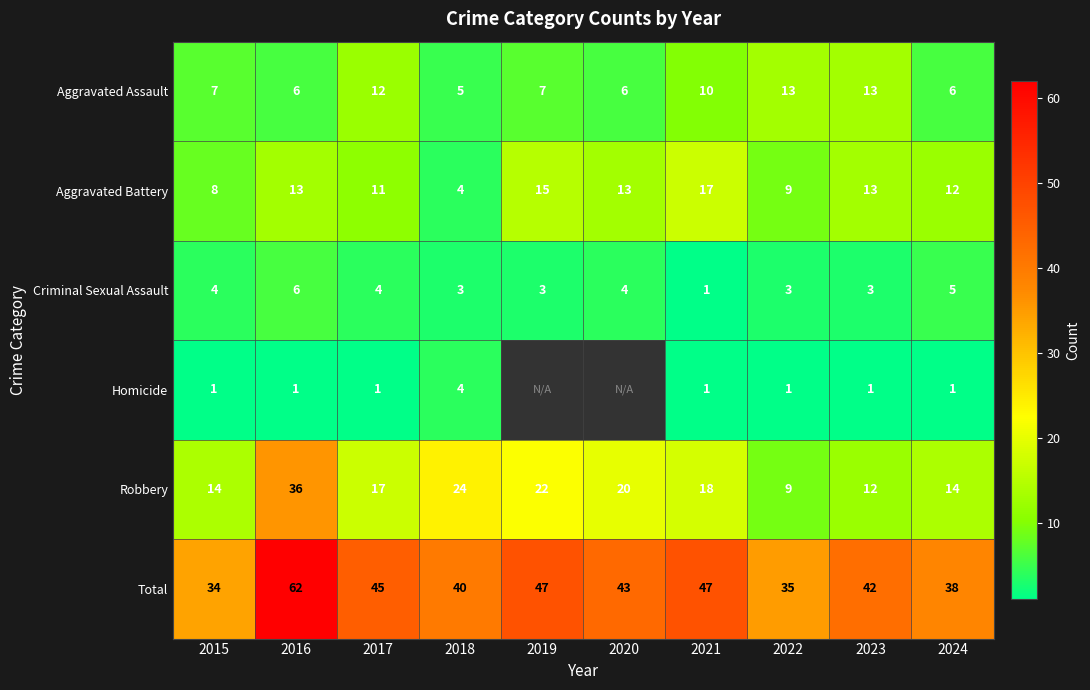

At how many categories does at least one series exceed 16?

10